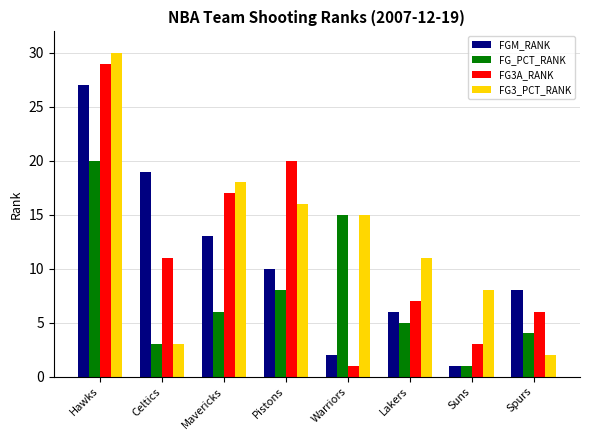

What is the label of the 2nd bar from the right?

Suns